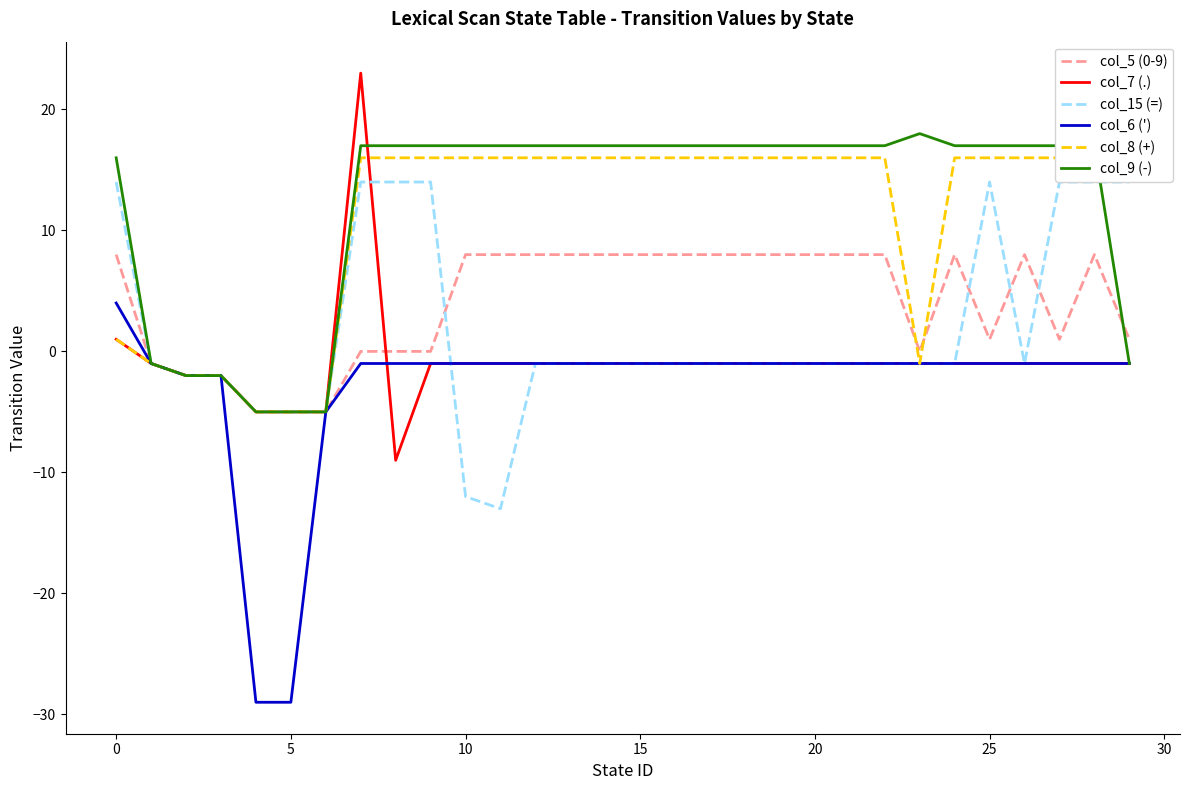

How many data points in col_9 (-) are less than 17?

8